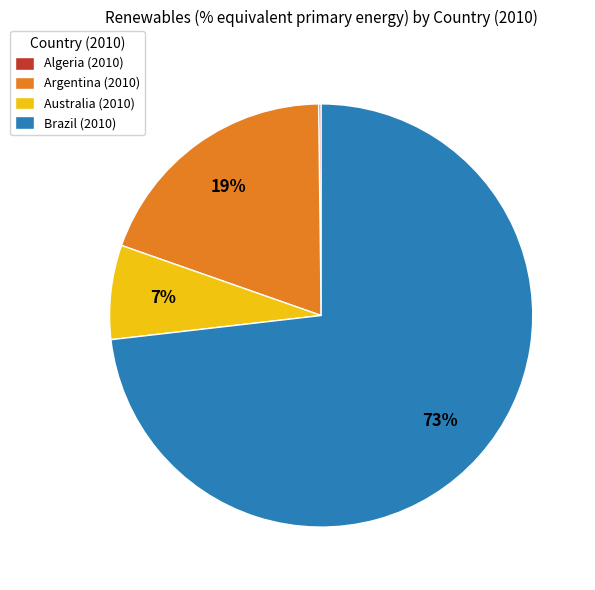

Is there any slice that represents more than half of the pie?

Yes